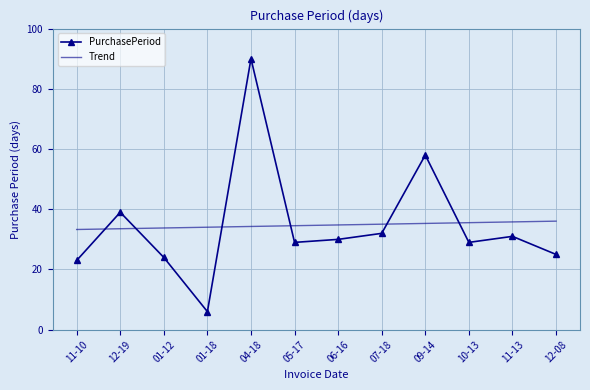

The Trend series shows 33.5 at 12-19. True or false?

True